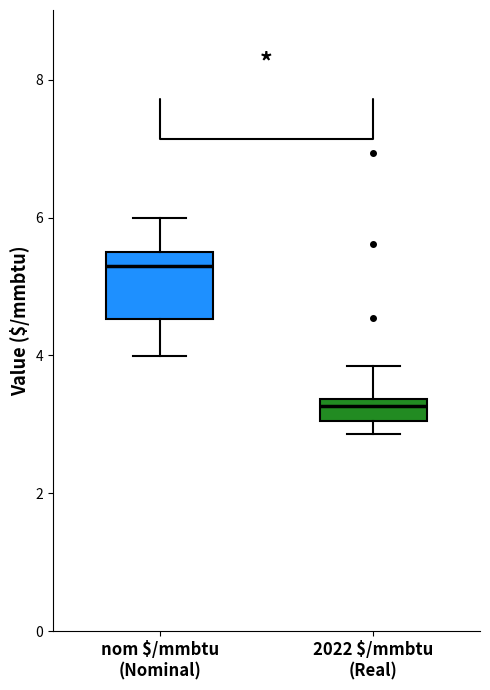

Where is the lower edge of the box for nom $/mmbtu (Nominal) on the y-axis? The values are not printed on the chart, so give them approximately, as read against the axis.

4.6